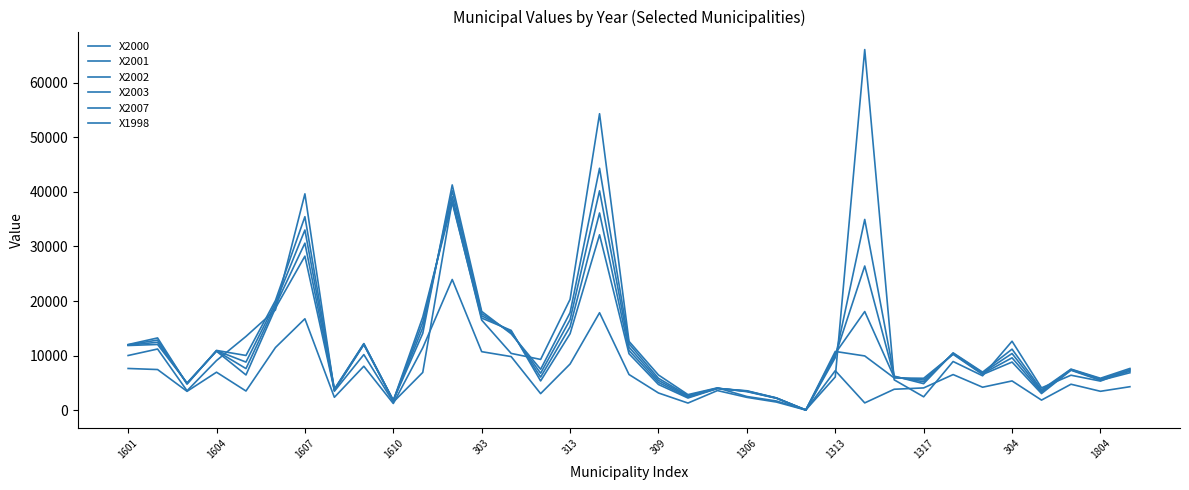

True or false: X2003 and X1998 cross at least once.

False